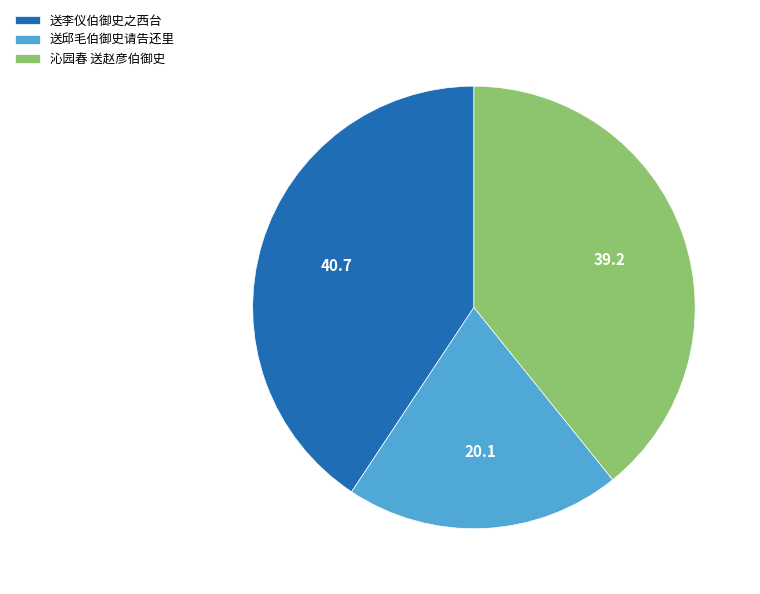

Does 送邱毛伯御史请告还里 account for over 50% of the chart?

No